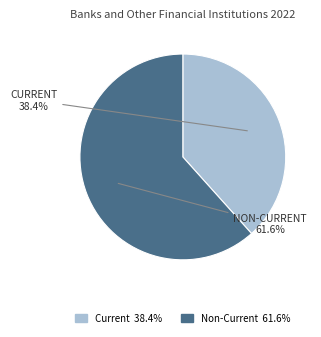

How many slices are in this pie chart?

2